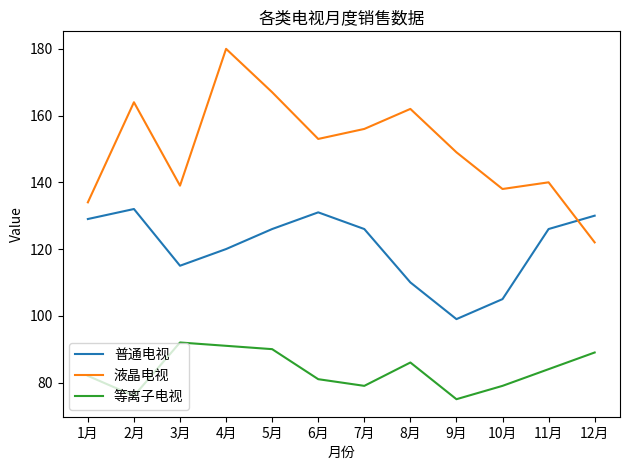

Which series has the largest range (max minus min)?

液晶电视